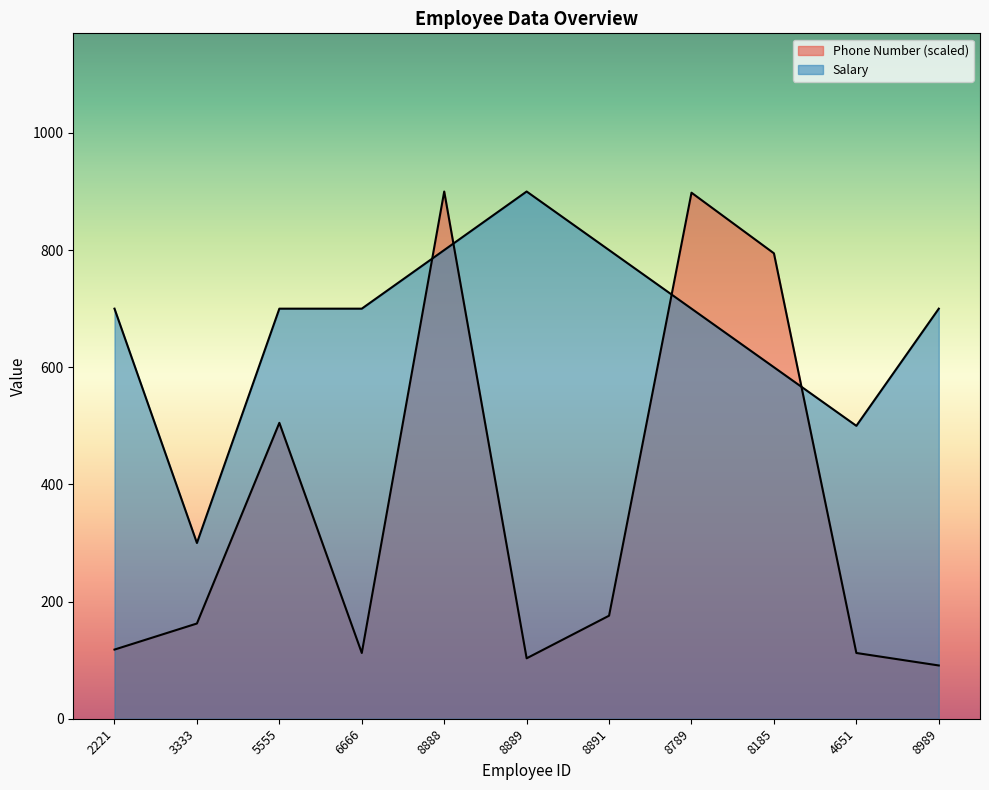

Which has a higher value, 8185 or 8888?

8888